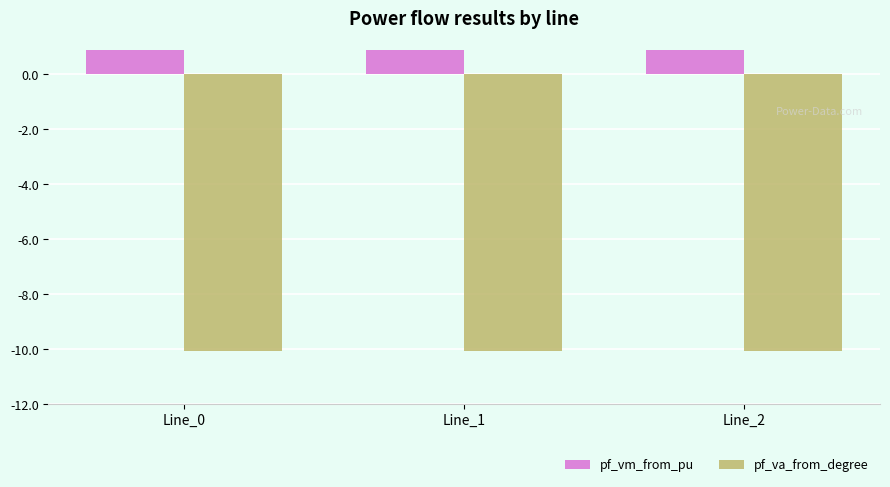

What is the greatest value displayed?

0.9